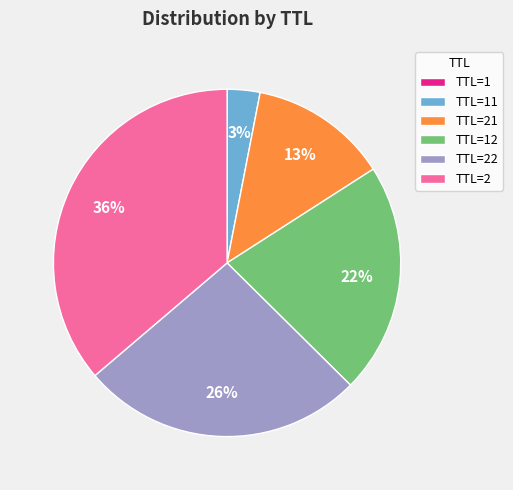

Is there any slice that represents more than half of the pie?

No